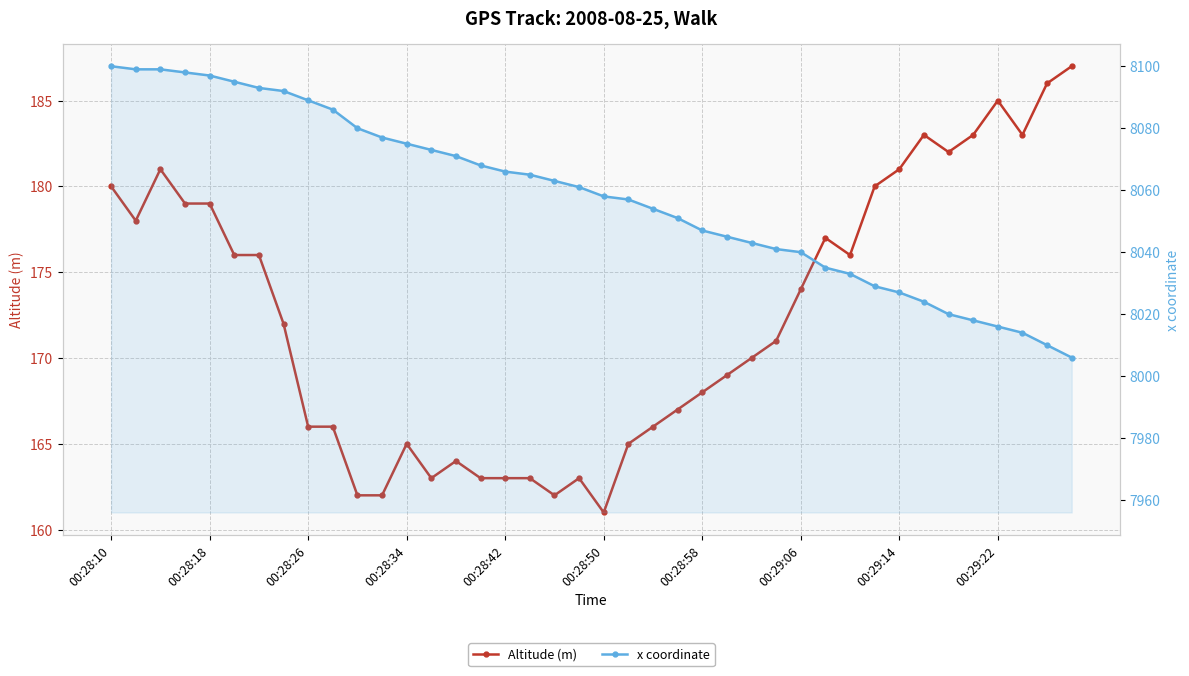

True or false: Altitude (m) has more than 2 points higher than both neighbors.

True